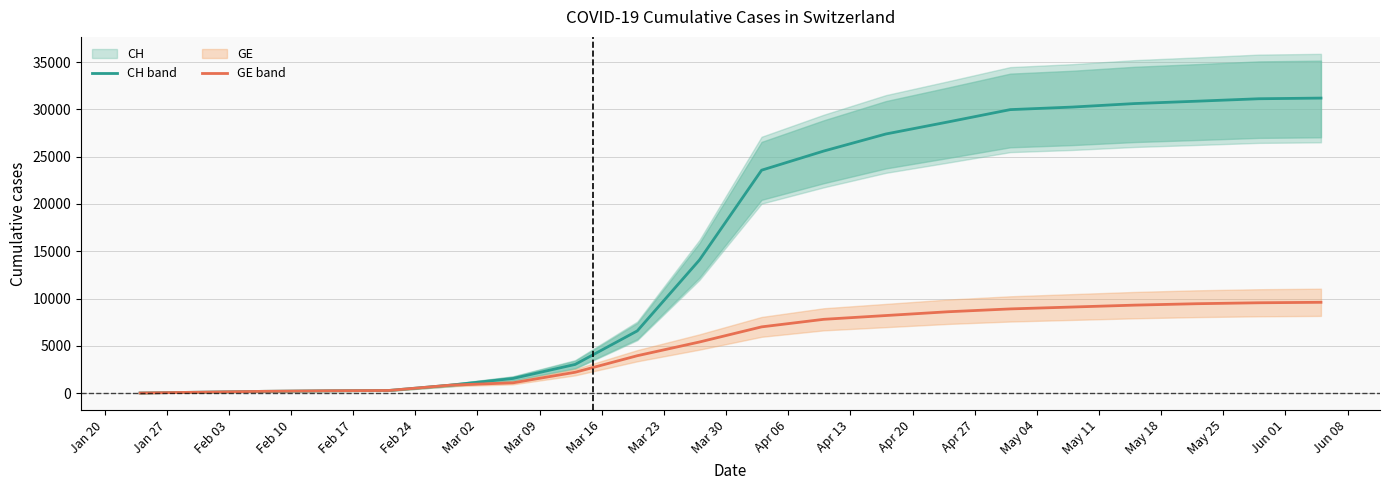

Where does the CH series first go above 23574?

Apr 06